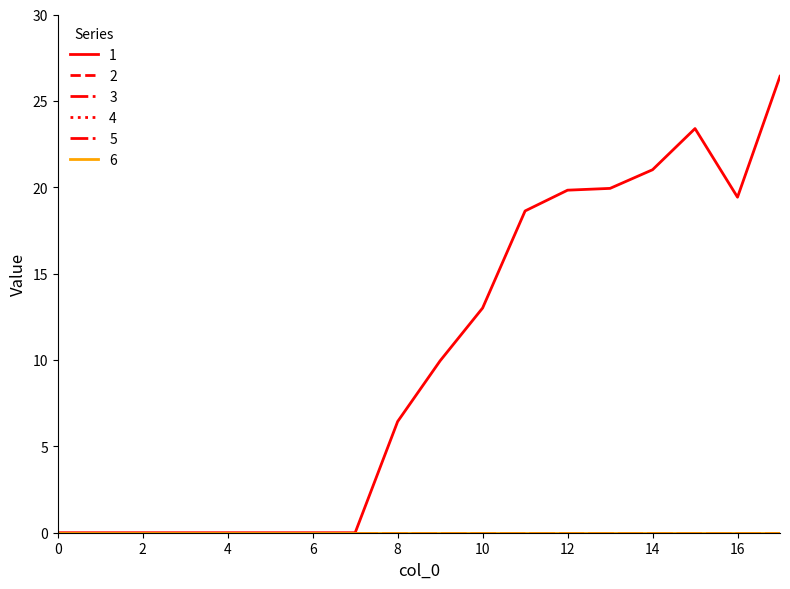

At how many categories does at least one series exceed 19?

6